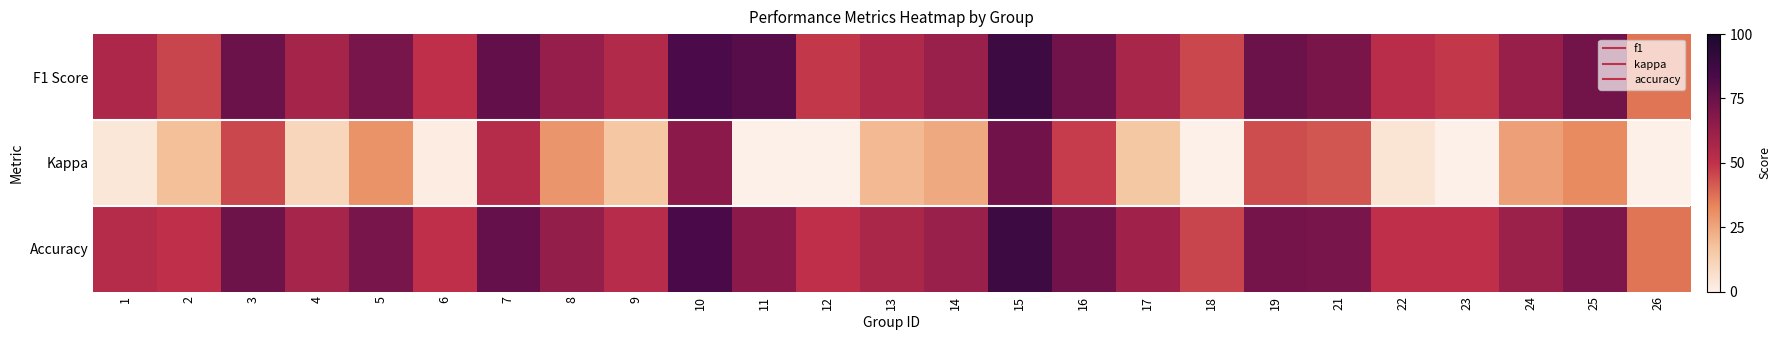

Reading left to right, list all the values displayed in this chart.

F1 Score: 1=0.6	2=0.5	3=0.7	4=0.6	5=0.7	6=0.5	7=0.8	8=0.6	9=0.5	10=0.8	11=0.8	12=0.5	13=0.6	14=0.6	15=0.9	16=0.7	17=0.6	18=0.5	19=0.7	21=0.7	22=0.5	23=0.5	24=0.6	25=0.7	26=0.4
Kappa: 1=0.0	2=0.2	3=0.5	4=0.1	5=0.3	6=0.0	7=0.5	8=0.3	9=0.2	10=0.7	11=0.0	12=0.0	13=0.2	14=0.2	15=0.7	16=0.5	17=0.2	18=-0.1	19=0.4	21=0.4	22=0.0	23=-0.0	24=0.3	25=0.3	26=-0.1
Accuracy: 1=0.5	2=0.5	3=0.7	4=0.6	5=0.7	6=0.5	7=0.8	8=0.6	9=0.5	10=0.8	11=0.7	12=0.5	13=0.6	14=0.6	15=0.9	16=0.7	17=0.6	18=0.5	19=0.7	21=0.7	22=0.5	23=0.5	24=0.6	25=0.7	26=0.4